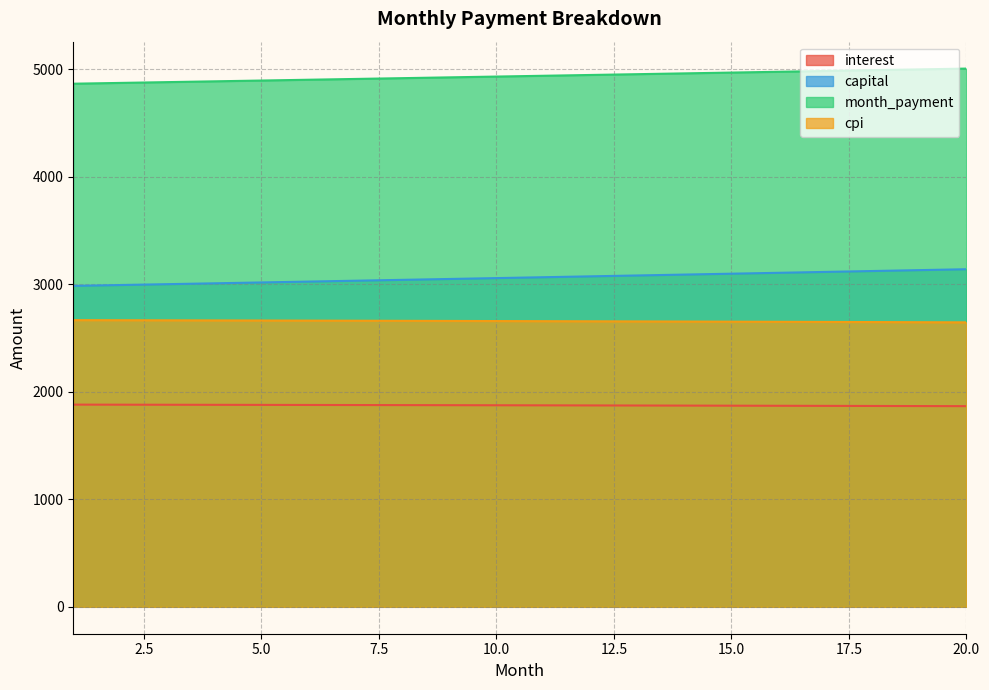

Reading left to right, what are all the values shown in this chart?

interest: 1880.0	1879.4	1878.8	1878.2	1877.5	1876.8	1876.2	1875.5	1874.8	1874.0	1873.3	1872.5	1871.7	1870.9	1870.1	1869.3	1868.4	1867.5	1866.7	1865.7
capital: 2984.1	2992.1	3000.1	3008.1	3016.1	3024.1	3032.2	3040.3	3048.4	3056.5	3064.7	3072.8	3081.0	3089.2	3097.5	3105.7	3114.0	3122.3	3130.7	3139.0
month_payment: 4864.1	4871.5	4878.9	4886.2	4893.6	4901.0	4908.4	4915.7	4923.1	4930.5	4937.9	4945.3	4952.8	4960.2	4967.6	4975.0	4982.4	4989.9	4997.3	5004.8
cpi: 2665.8	2665.0	2664.1	2663.1	2662.2	2661.2	2660.2	2659.2	2658.2	2657.1	2656.0	2654.9	2653.8	2652.6	2651.4	2650.2	2649.0	2647.7	2646.4	2645.1